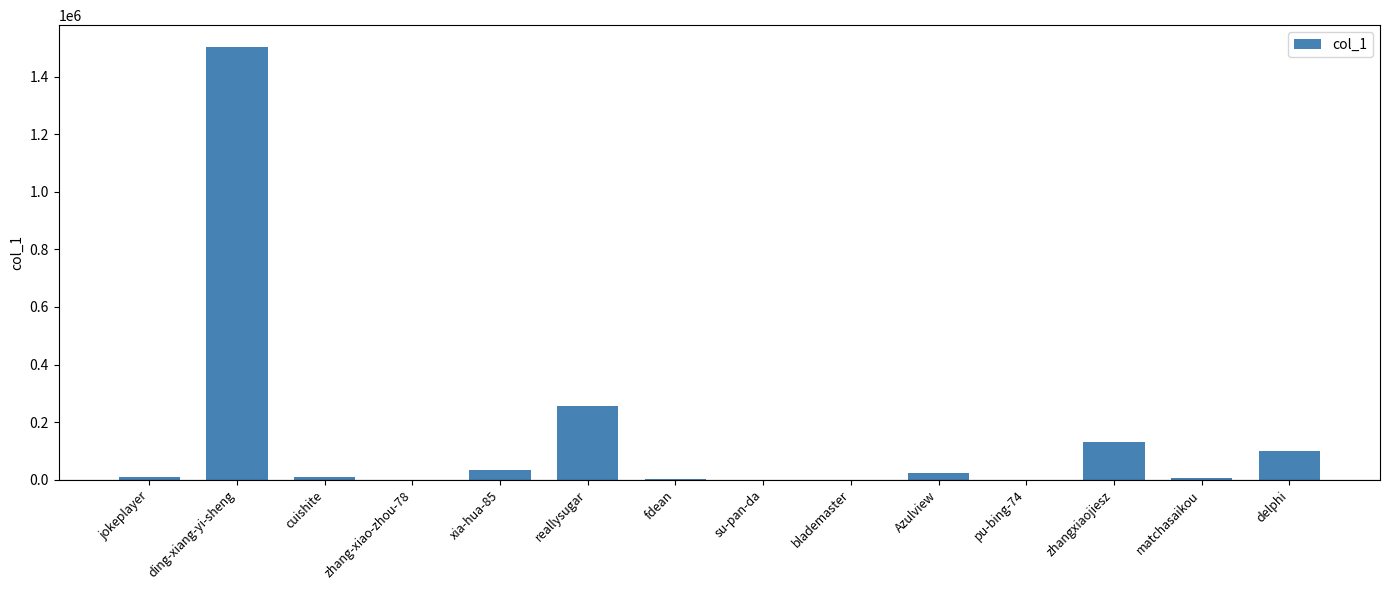

Which category has the highest value across all series?

ding-xiang-yi-sheng